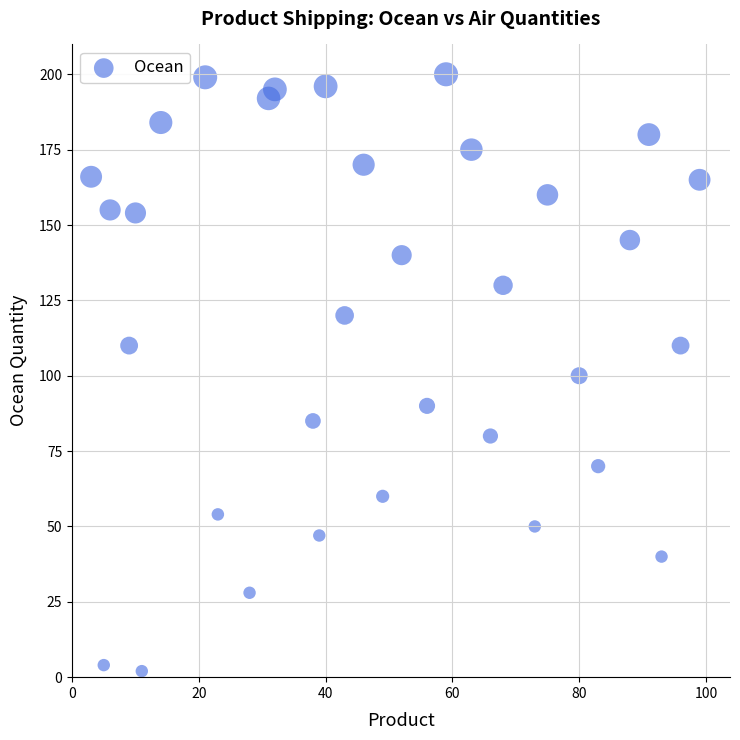

What is the range of X values (max minus min)?

96